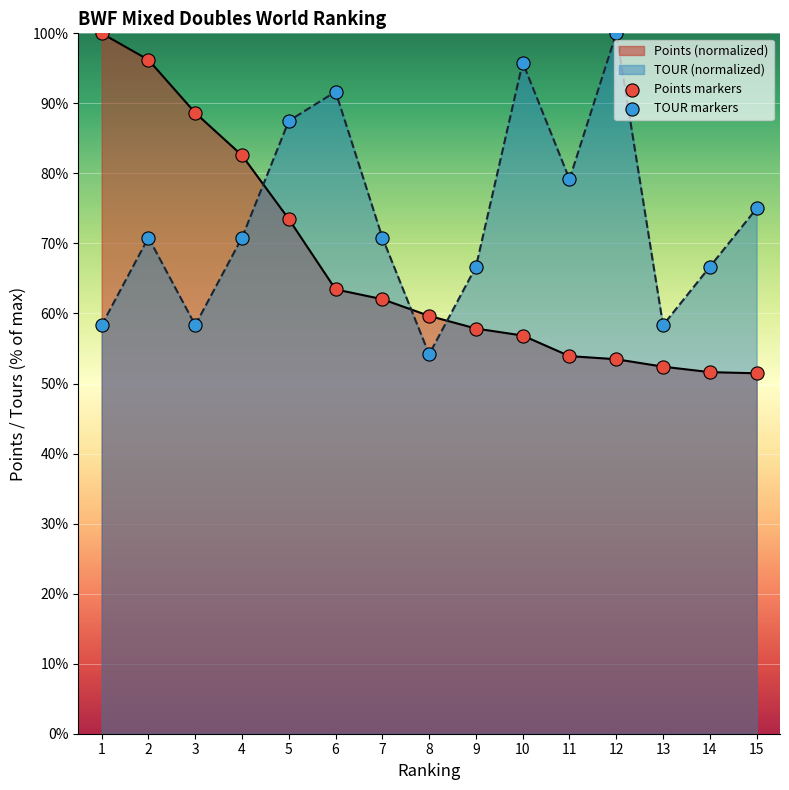

Which series has the largest total across all categories?

TOUR (normalized)